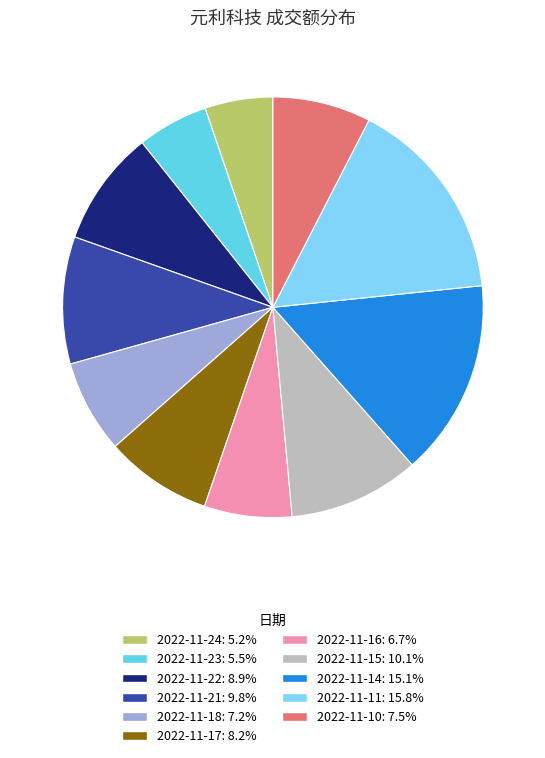

What is the ratio of the value at 2022-11-24: 5.2% to the value at 2022-11-14: 15.1%?

0.3